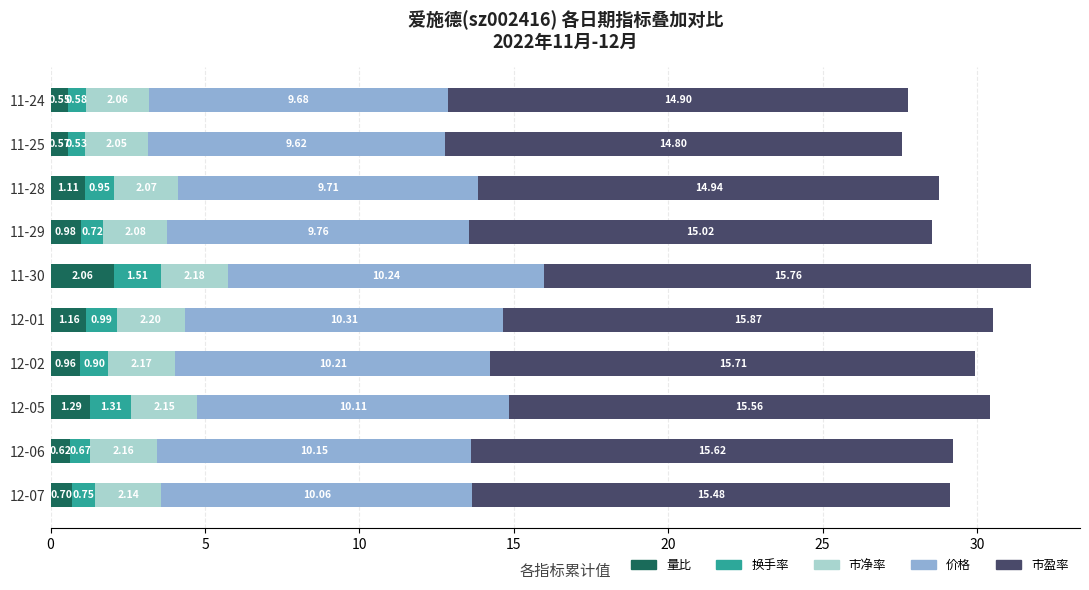

List the labels in order of 量比 value, smallest first.

11-24, 11-25, 12-06, 12-07, 12-02, 11-29, 11-28, 12-01, 12-05, 11-30